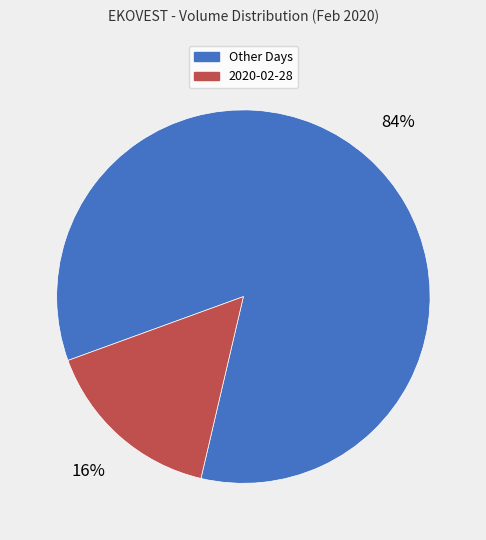

Is there a majority slice in this chart?

Yes